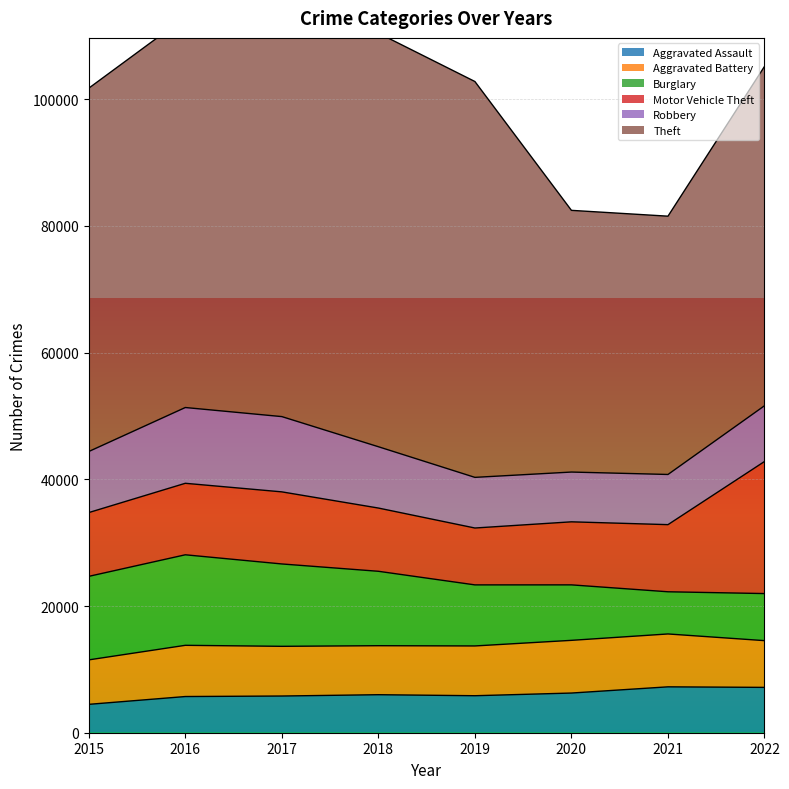

True or false: Burglary and Aggravated Assault cross at least once.

True